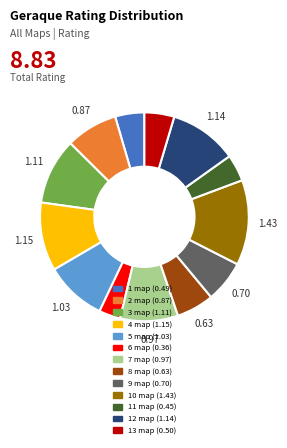

What is the largest slice in the pie chart?

10 map